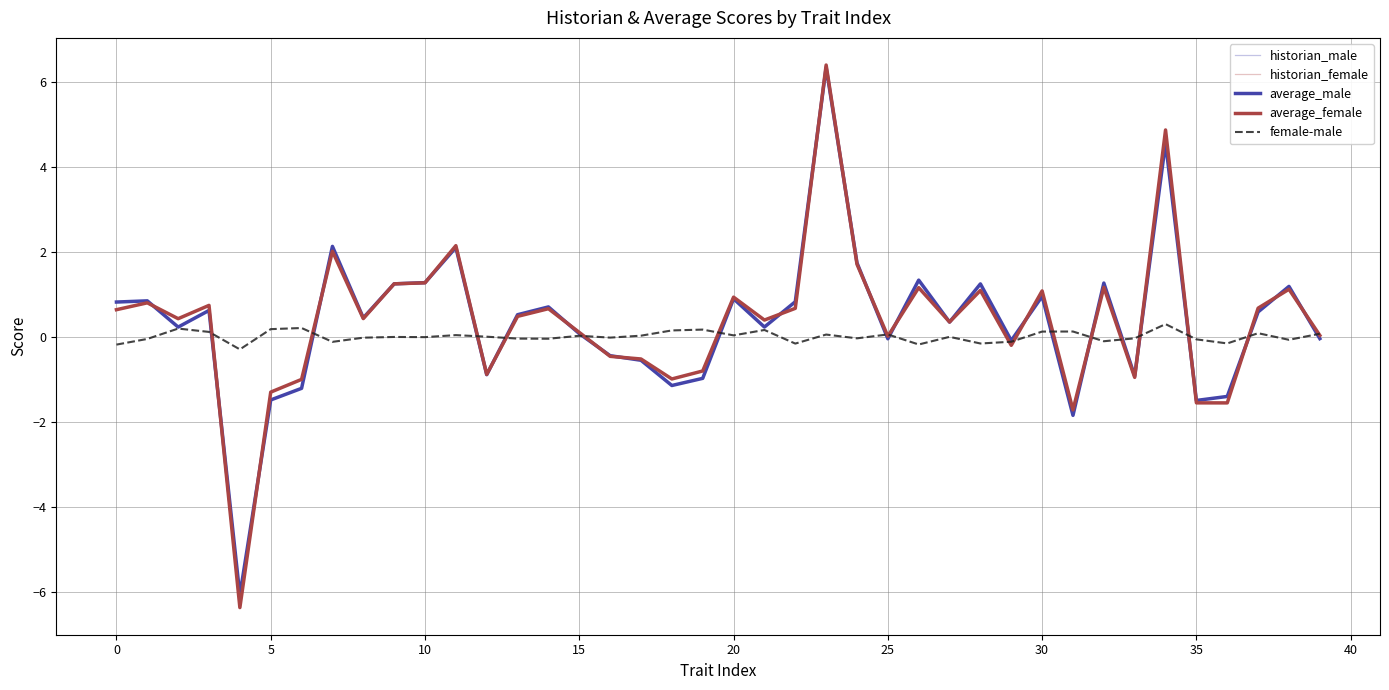

What is the smallest value displayed?

-6.4